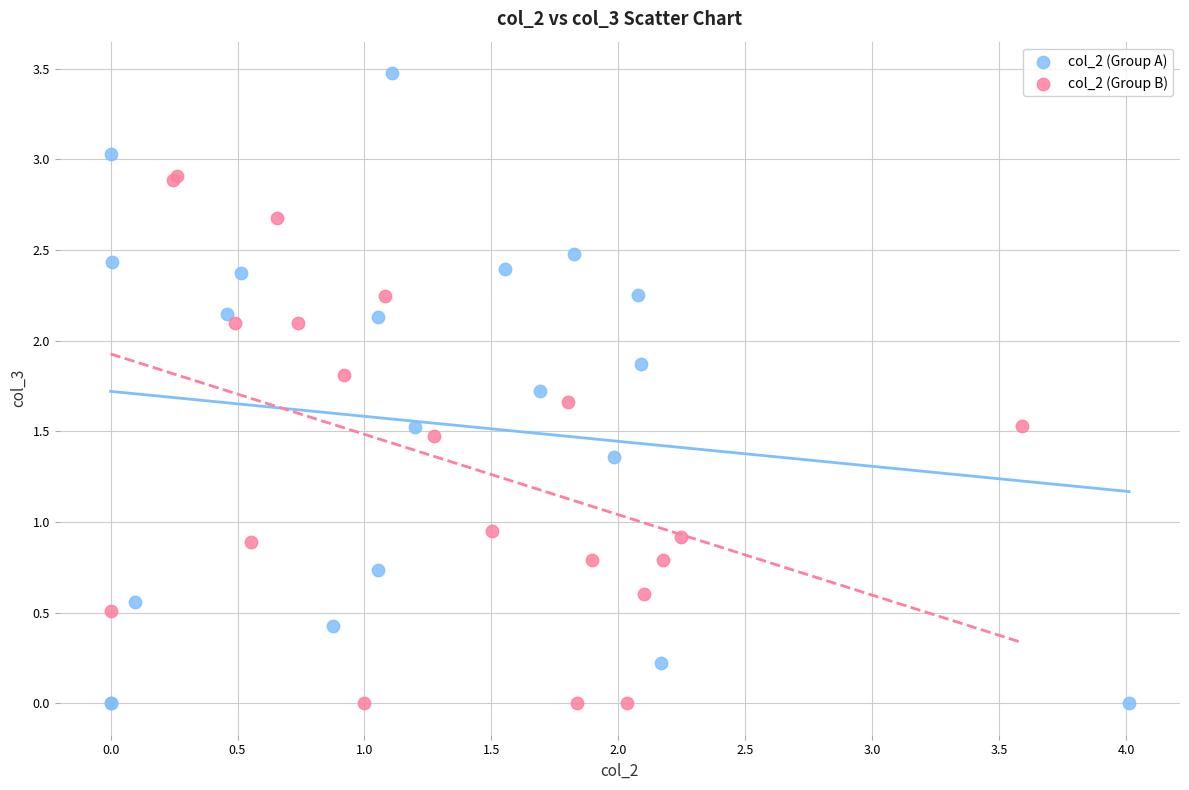

Which series has the widest spread of Y values?

col_2 (Group A)